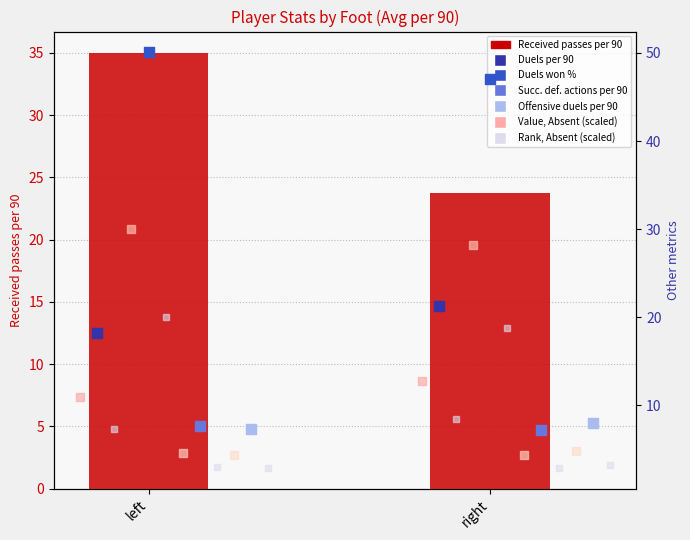

What is the total value across all series at right?

107.3